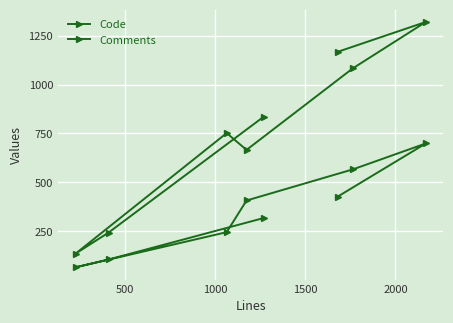

Count the number of categories in the chart.

8